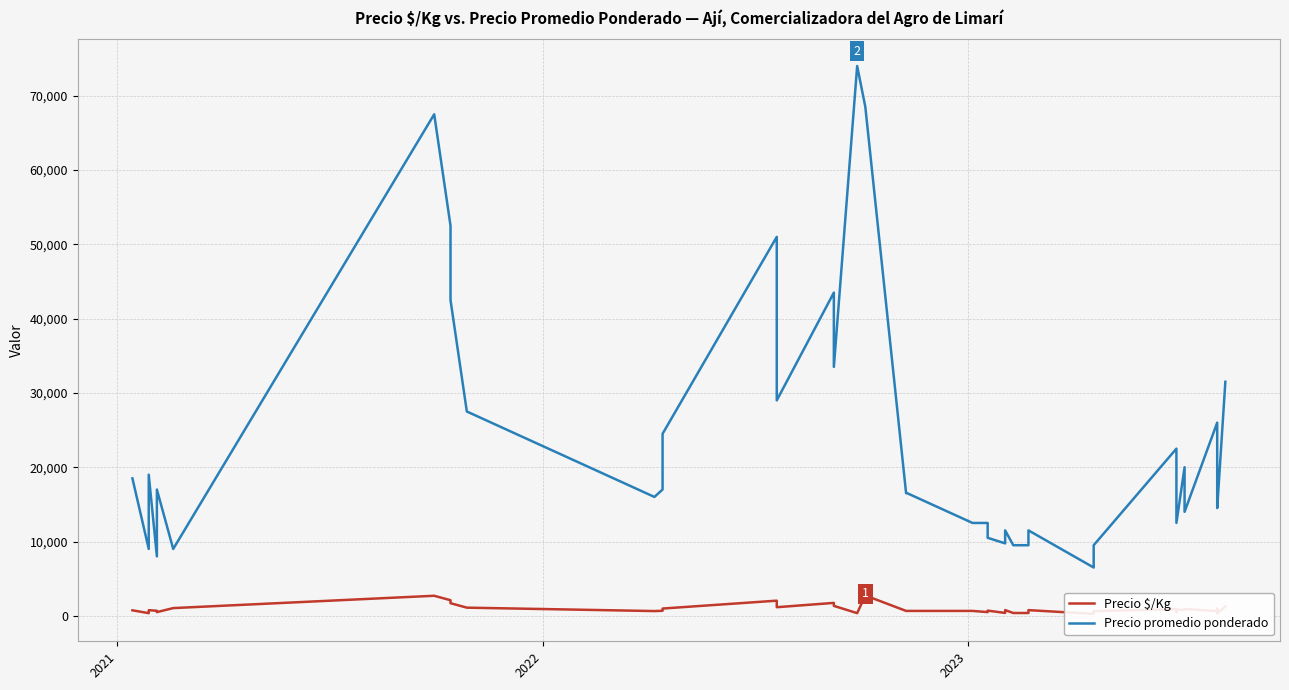

Reading right to left, what are all the values shown in this chart?

Precio $/Kg: 1260	320	967	640	933	800	833	500	900	633	260	767	380	380	767	390	700	500	660	660	660	2740	360	1340	1740	1160	2040	980	680	640	1100	1700	2100	2700	1040	500	680	760	360	740
Precio promedio ponderado: 31500	14500	16000	26000	14000	20000	12500	12500	22500	9500	6500	11500	9500	9500	11500	9750	10500	12500	12500	16500	16500	68500	74000	33500	43500	29000	51000	24500	17000	16000	27500	42500	52500	67500	9000	17000	8000	19000	9000	18500